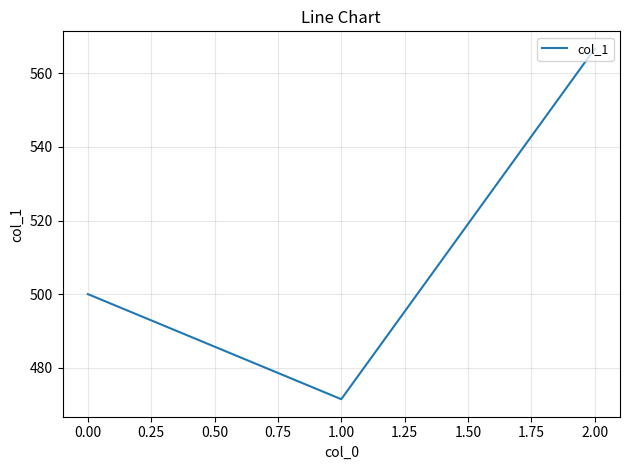

Reading left to right, list all the values displayed in this chart.

500.0	471.4	566.7